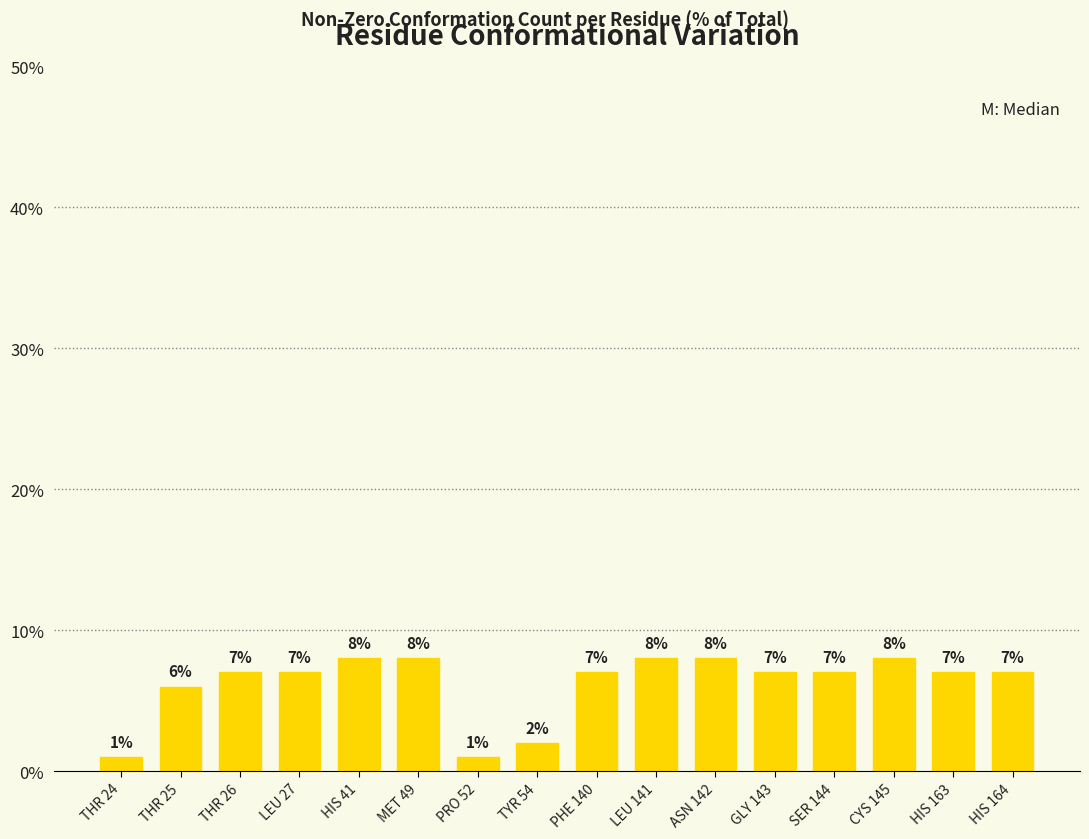

What is the maximum value shown in the chart?

8